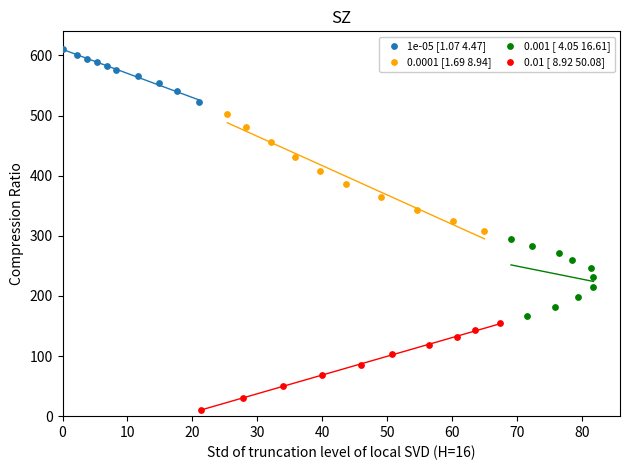

Which series reaches the minimum Y coordinate?

0.01 [ 8.92 50.08]